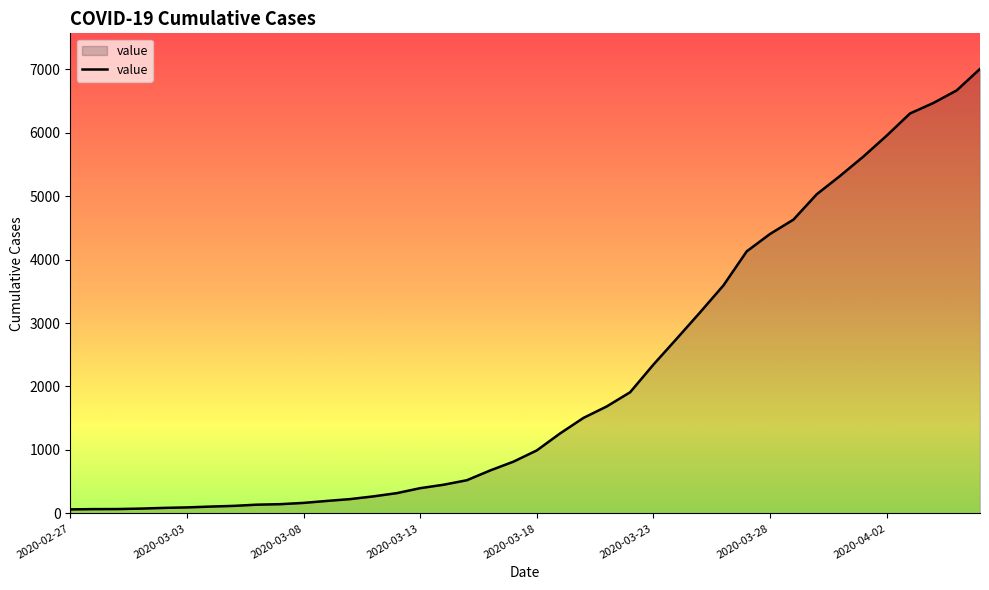

How many values are below 993?

20